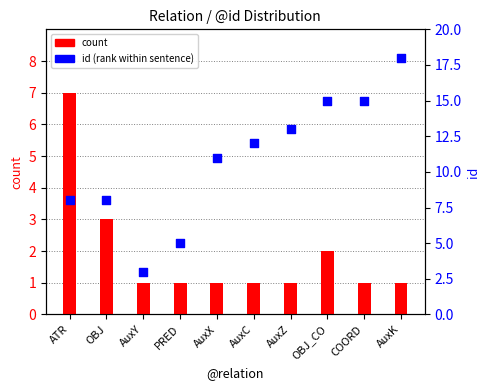

What is the total value across all series at AuxC?

13